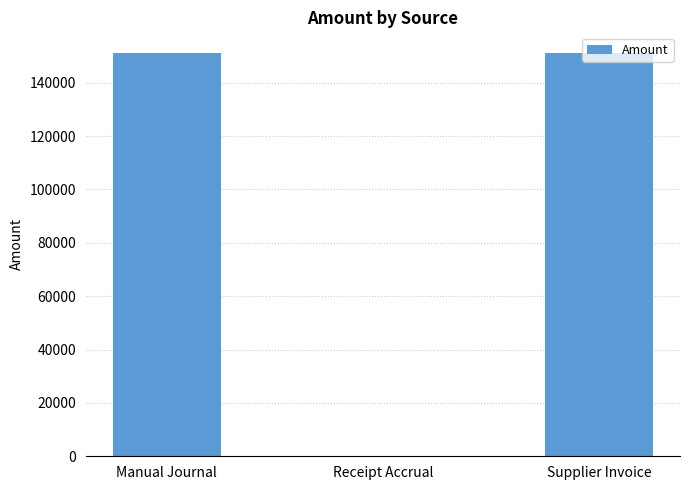

Are the bars horizontal?

No